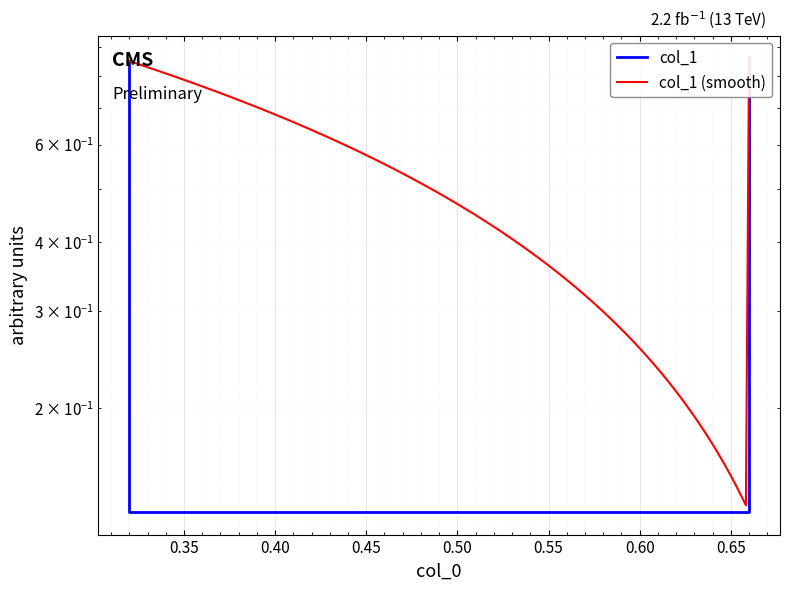

True or false: there are more than 2 points higher than both neighbors.

False